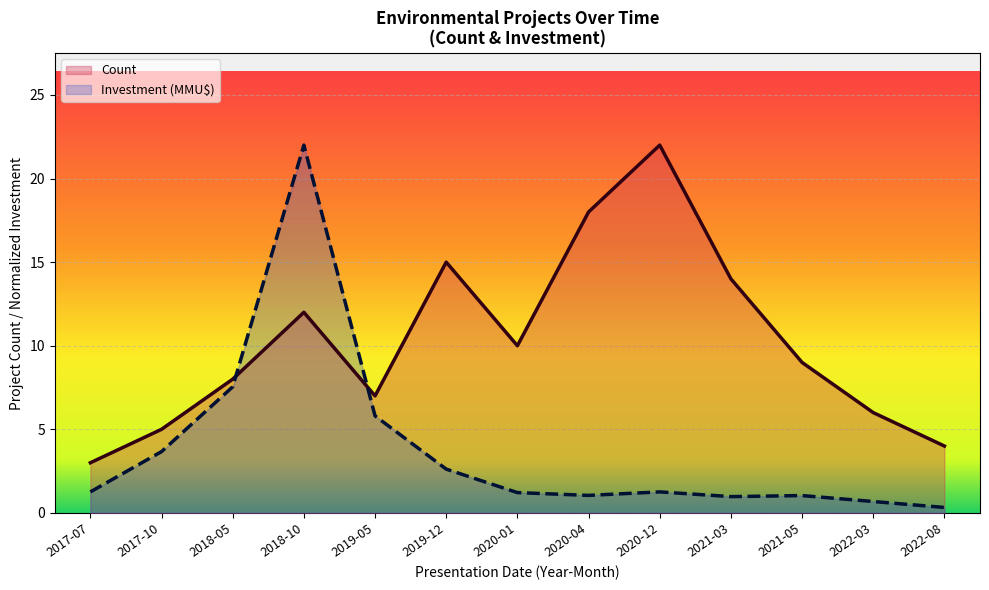

At which label does Count first exceed 9?

2018-10